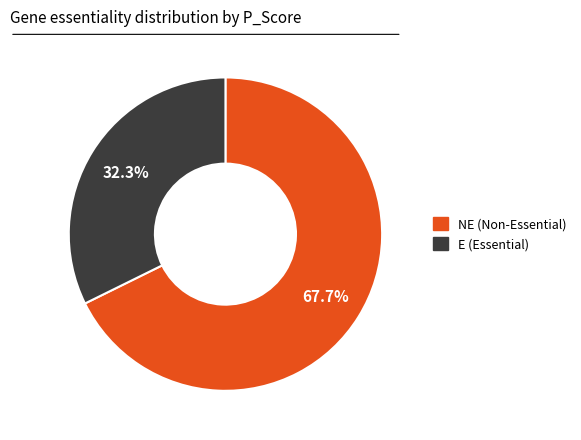

What percentage do E and NE together represent?

100.0%